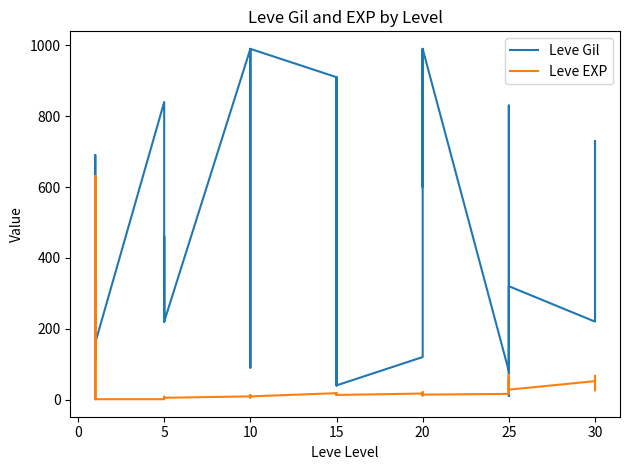

How many data points in Leve Gil are above 460?

19